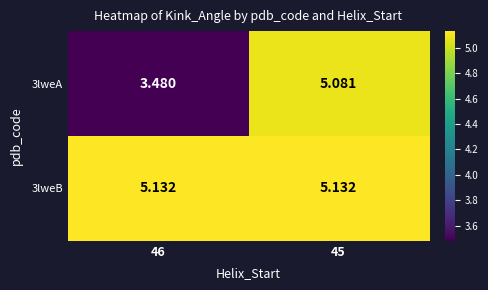

Is the value of 3lweA at 46 greater than the value of 3lweB at 46?

No